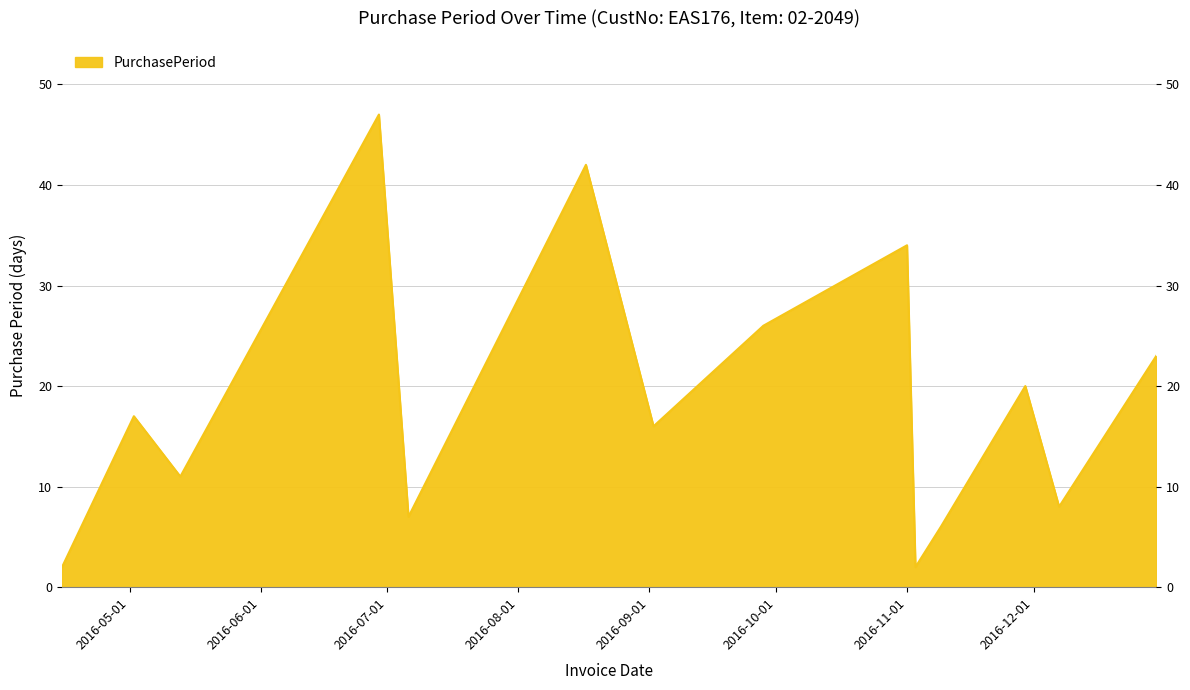

Between 2016-11-01 and 2016-09-28, which is larger?

2016-11-01